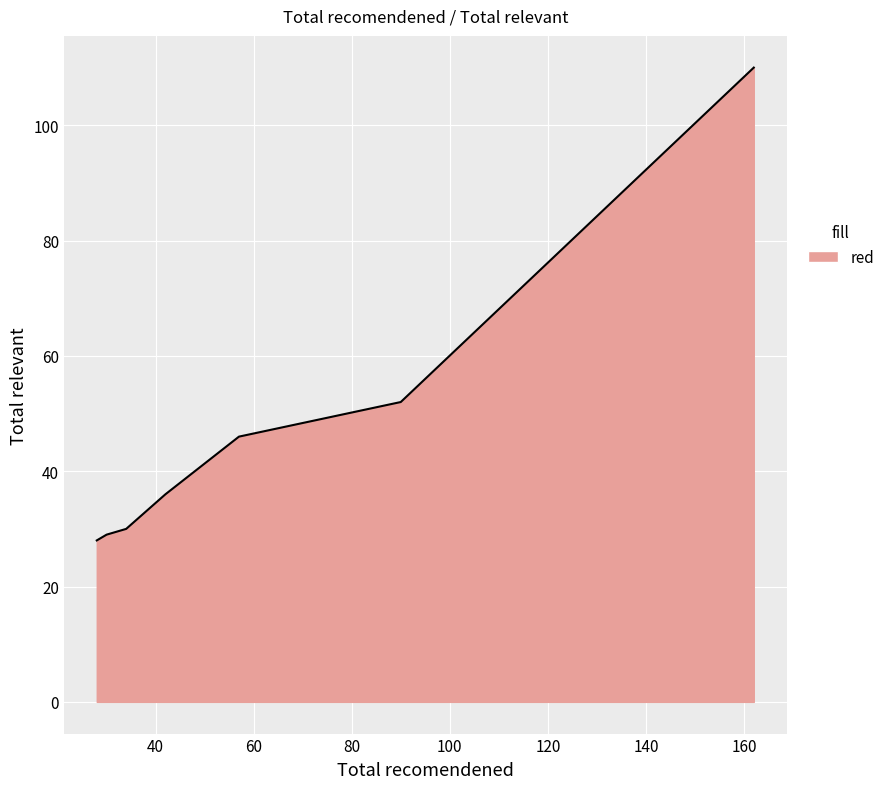

What is the difference between the maximum and minimum values?

82